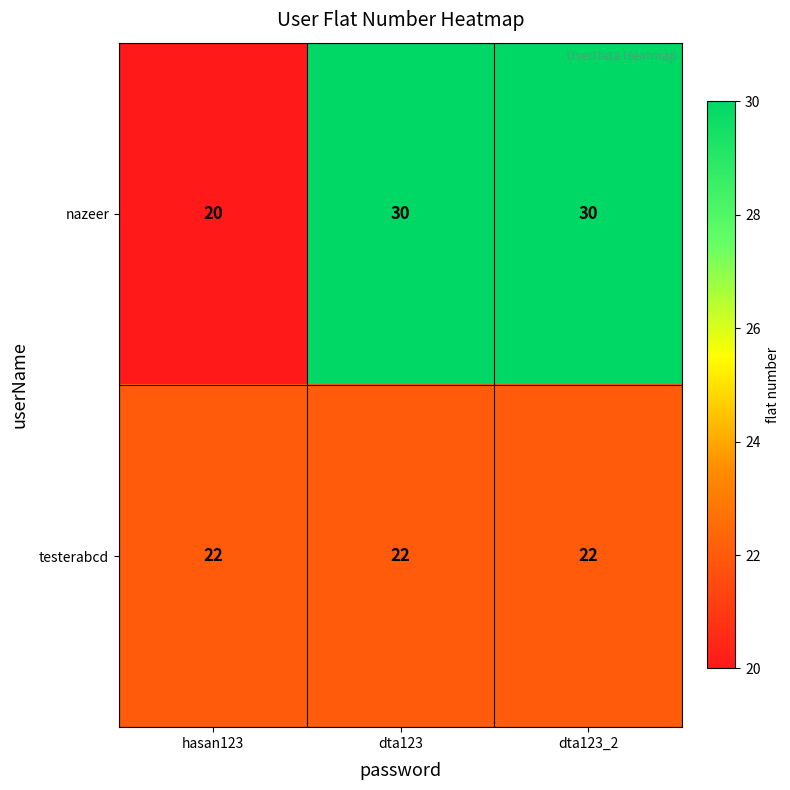

Reading left to right, list all the values displayed in this chart.

nazeer: 20	30	30
testerabcd: 22	22	22